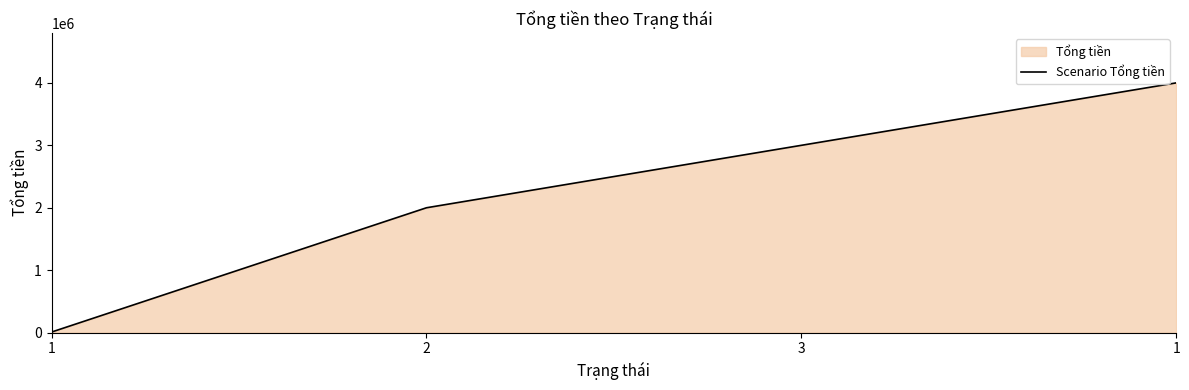

Does the chart display data point markers on the line(s)?

No